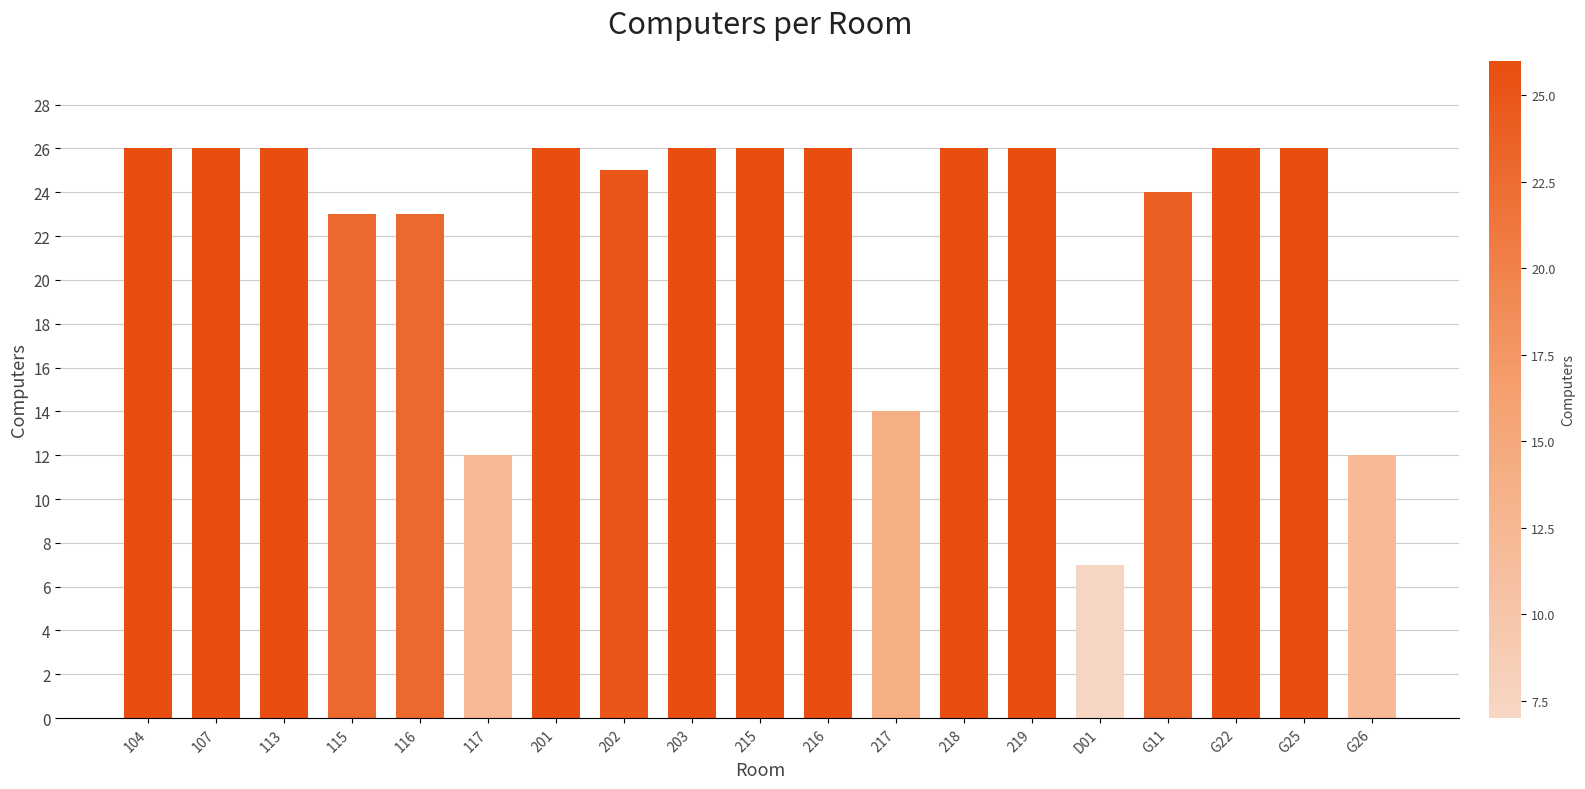

Which has a higher value, 202 or 216?

216